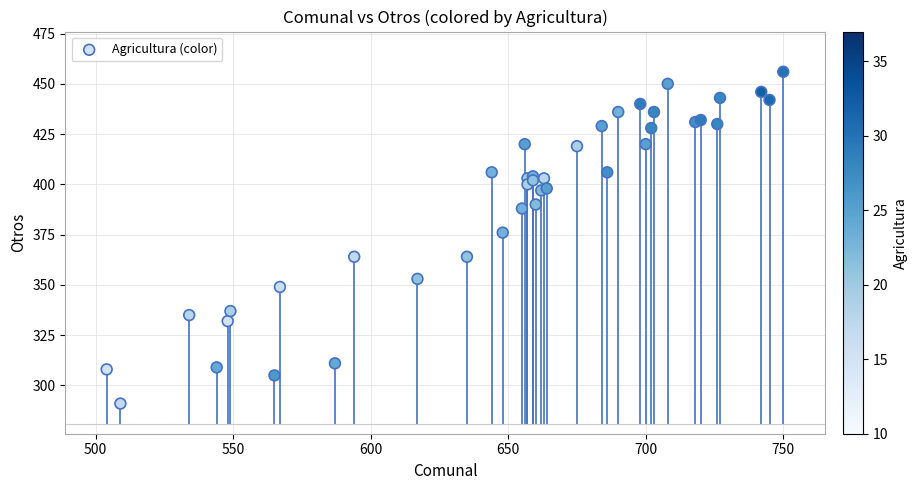

What Y value in the scatter plot is closest to 373?

376